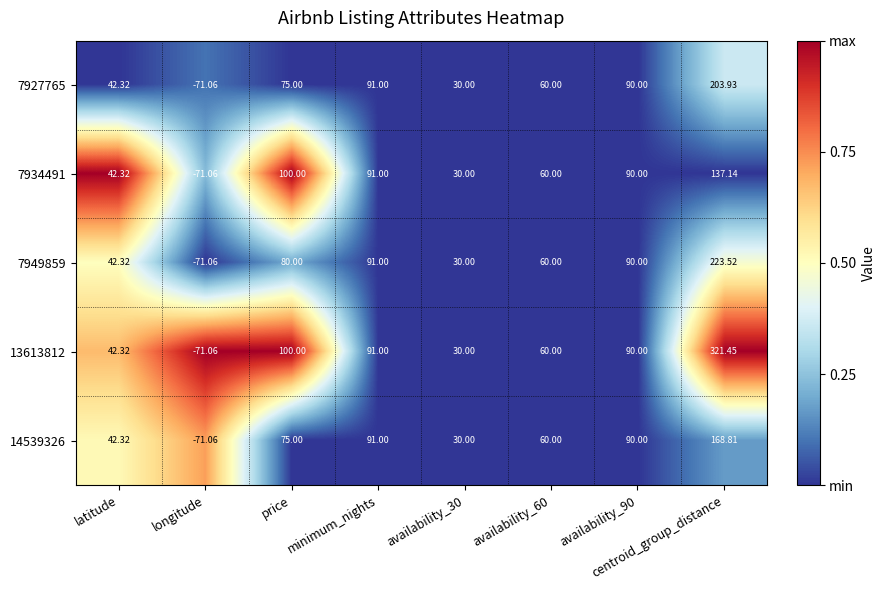

Rank the series by their maximum value, from highest to lowest.

13613812, 7949859, 7927765, 14539326, 7934491